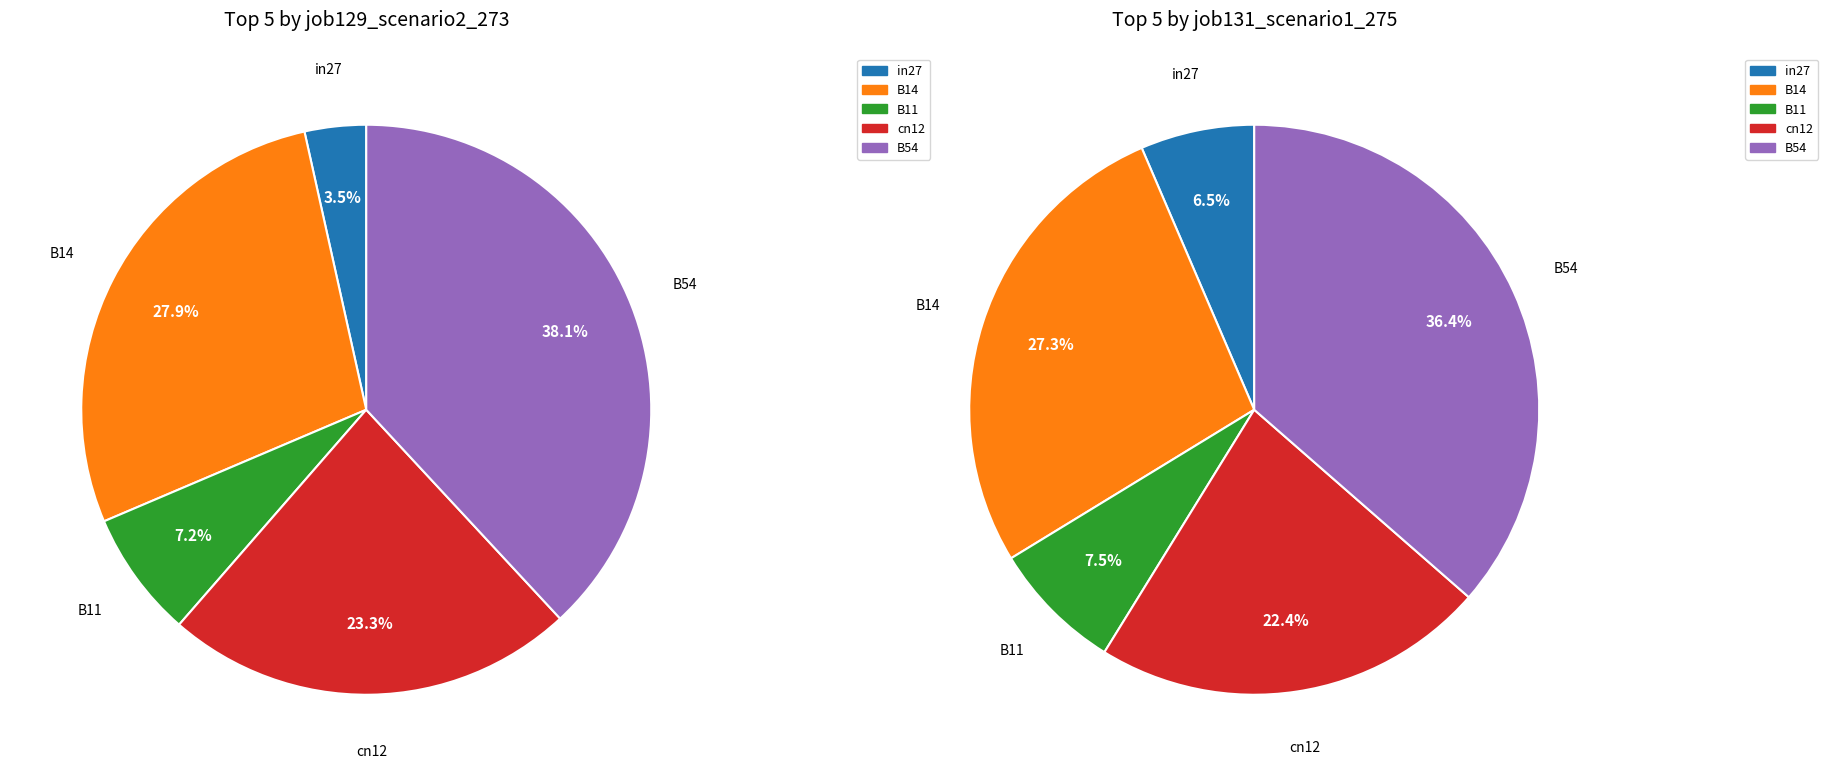

Which slice is the smallest?

in27